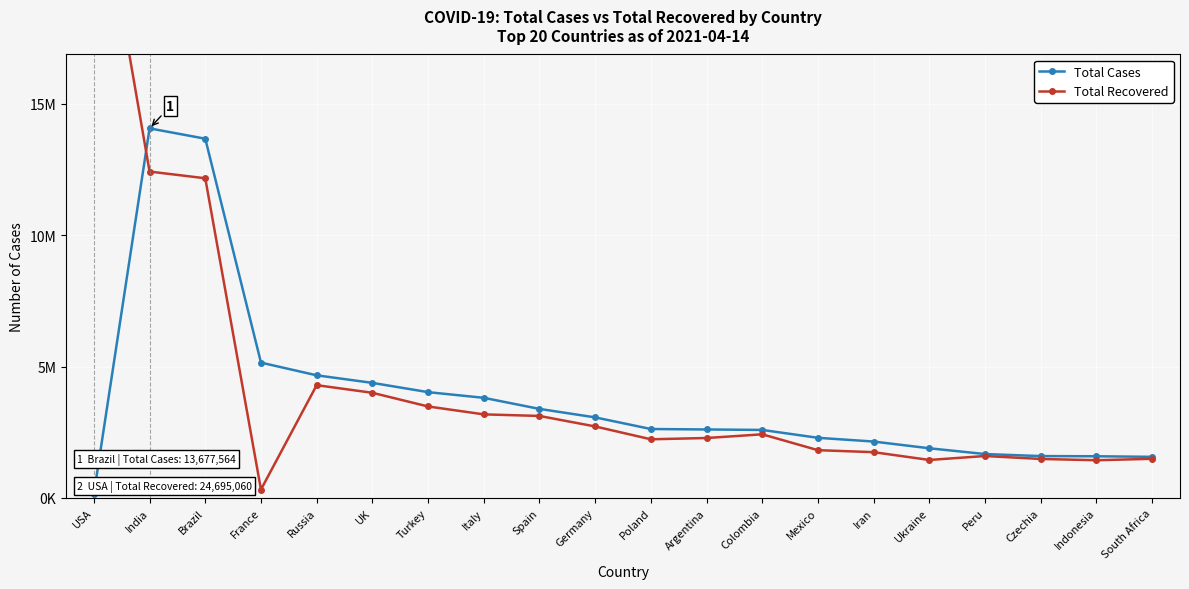

What value does the Total Recovered series have at Argentina, to the nearest 100?

2278500